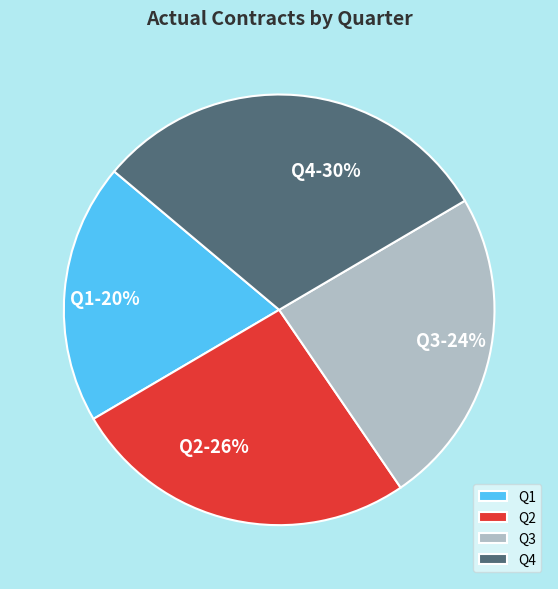

To the nearest percent, what percentage of the pie is Q2?

26%